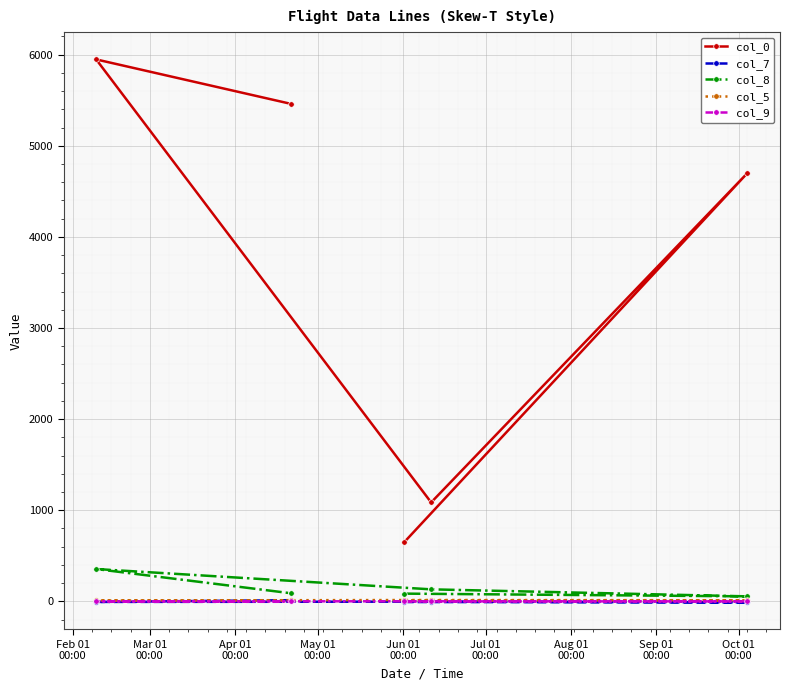

Which series has the largest range (max minus min)?

col_0